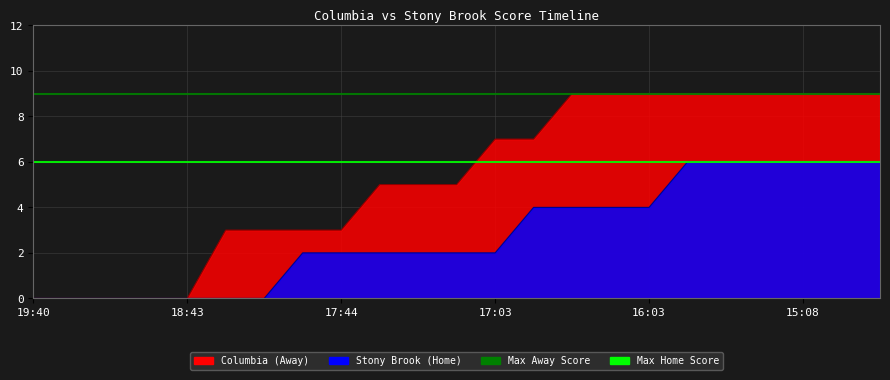

True or false: Max Away Score has a value of 9 at 18:43.

True